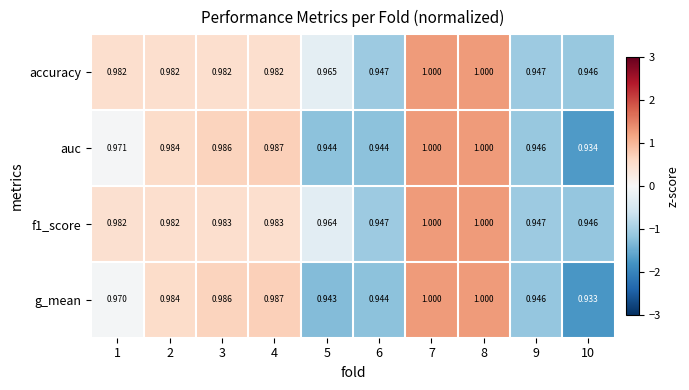

What is the total value across all series at 9?

3.8